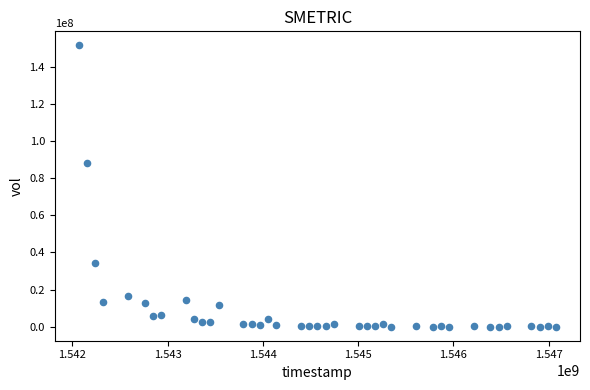

What Y value in the scatter plot is closest to 75738850?

87913900